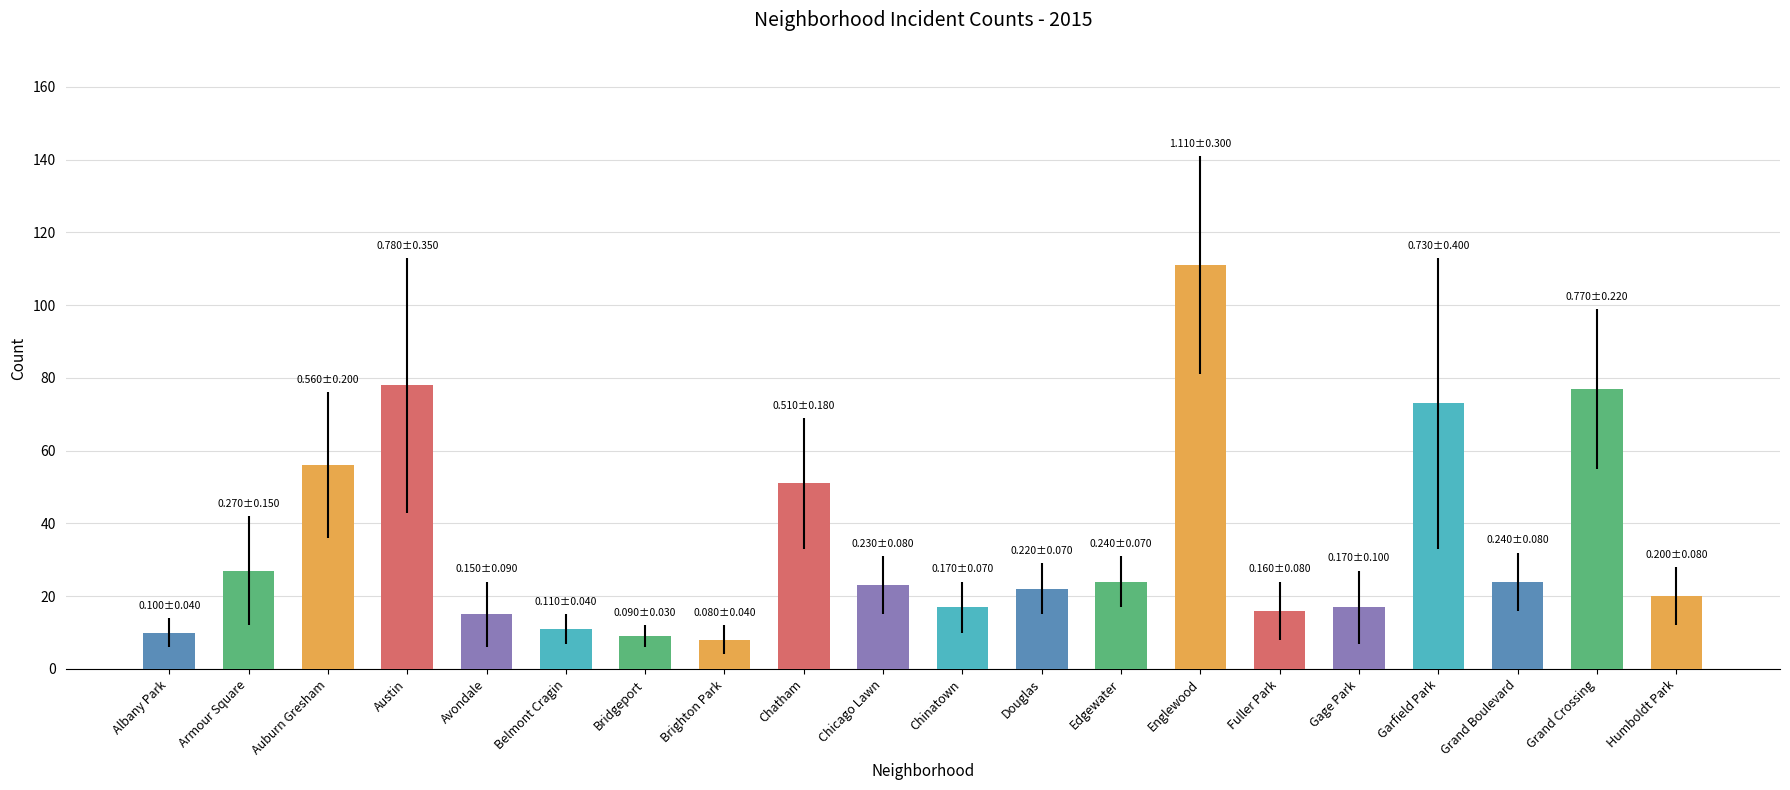

At which category does the chart reach its peak across all series?

Englewood